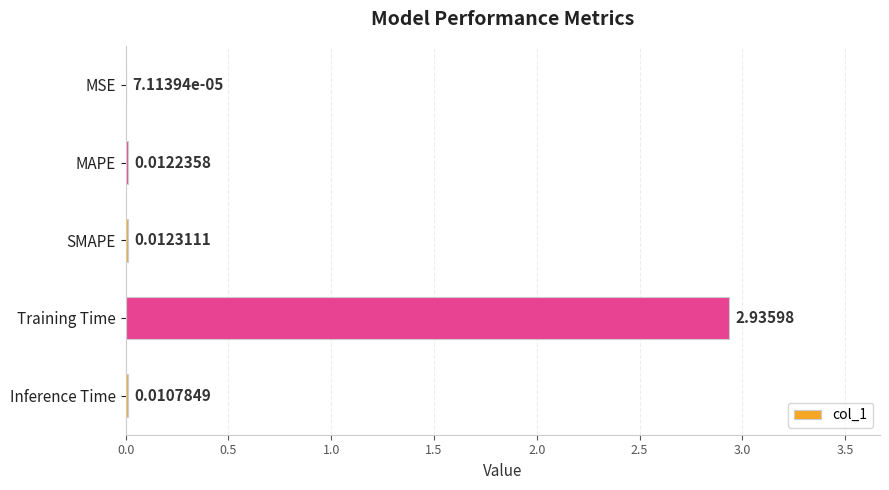

Which has a higher value, MAPE or MSE?

MAPE